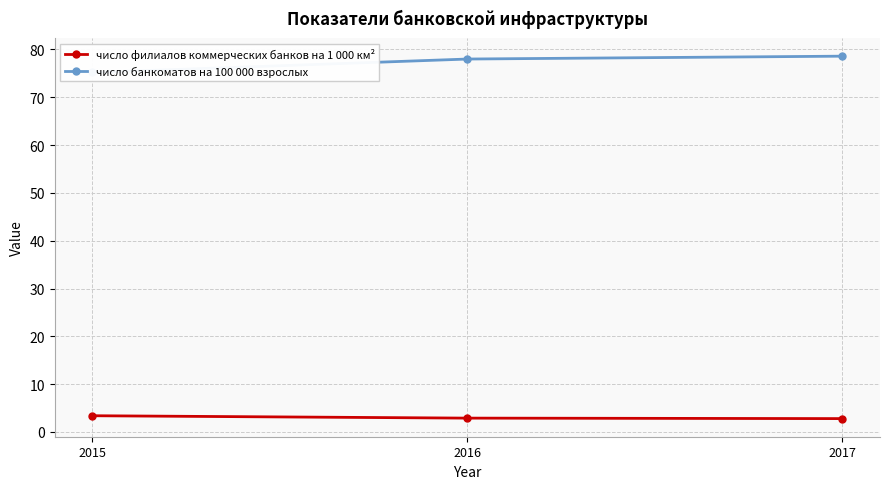

Which series has the widest spread of values?

число банкоматов на 100 000 взрослых